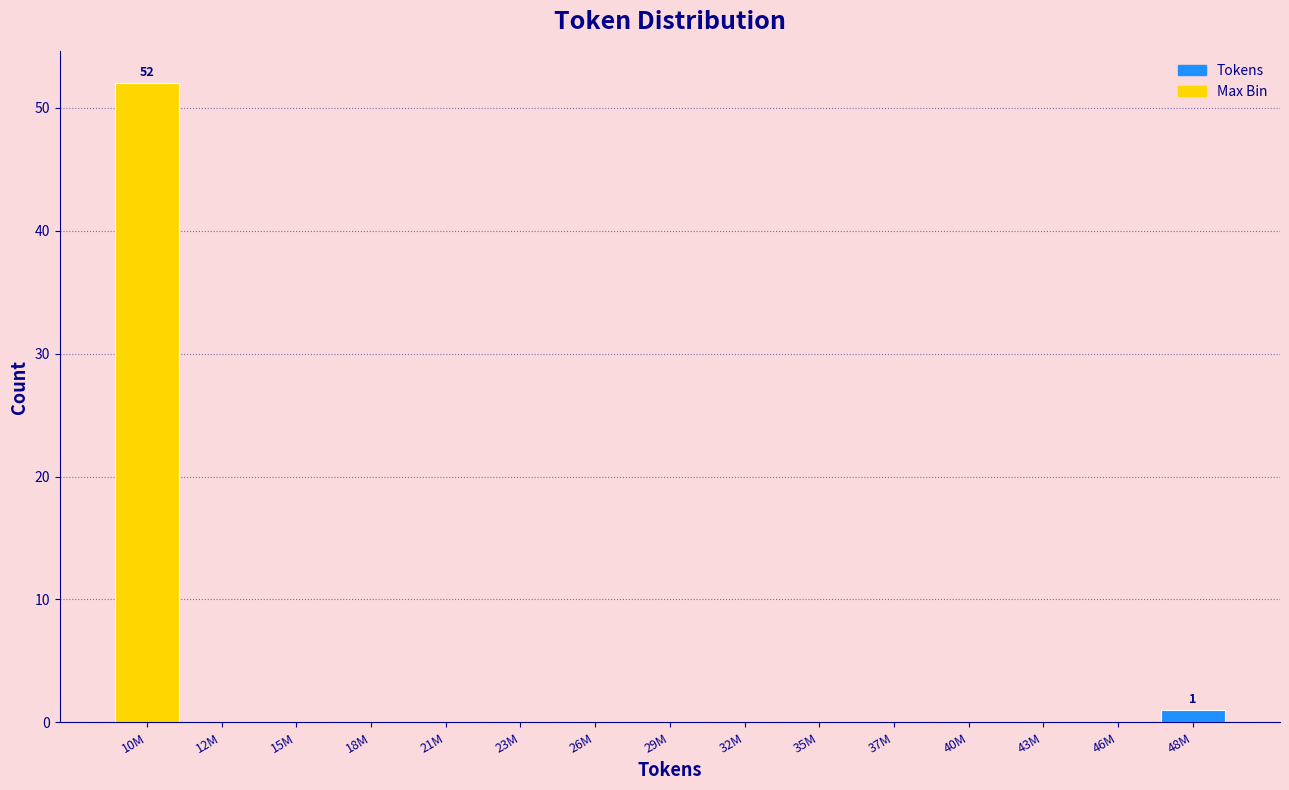

Reading left to right, list all the values displayed in this chart.

10M=52	12M=0	15M=0	18M=0	21M=0	23M=0	26M=0	29M=0	32M=0	35M=0	37M=0	40M=0	43M=0	46M=0	48M=1